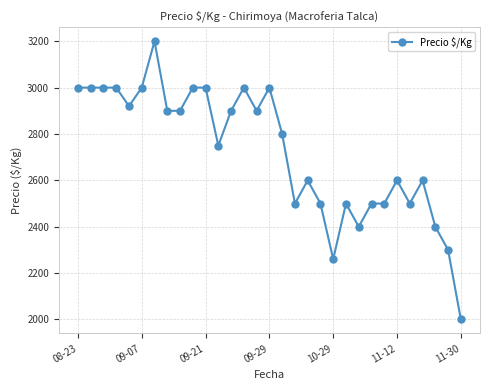

True or false: the data has more than 2 interior local peaks.

True